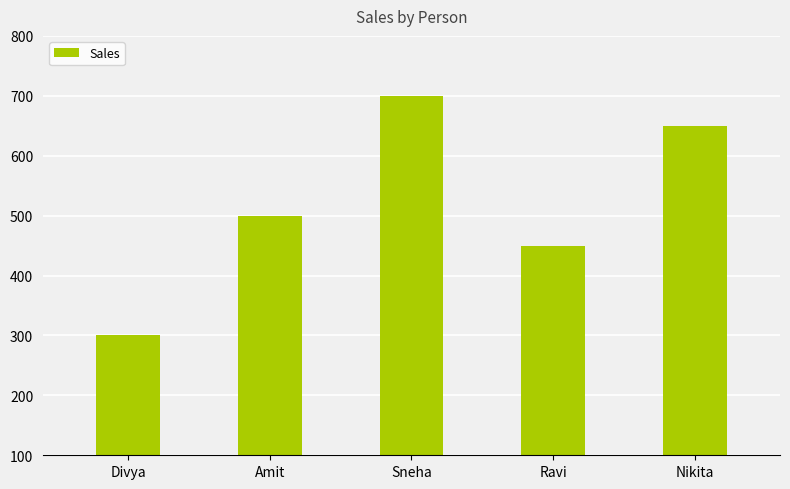

True or false: the data shows 231 at Nikita.

False